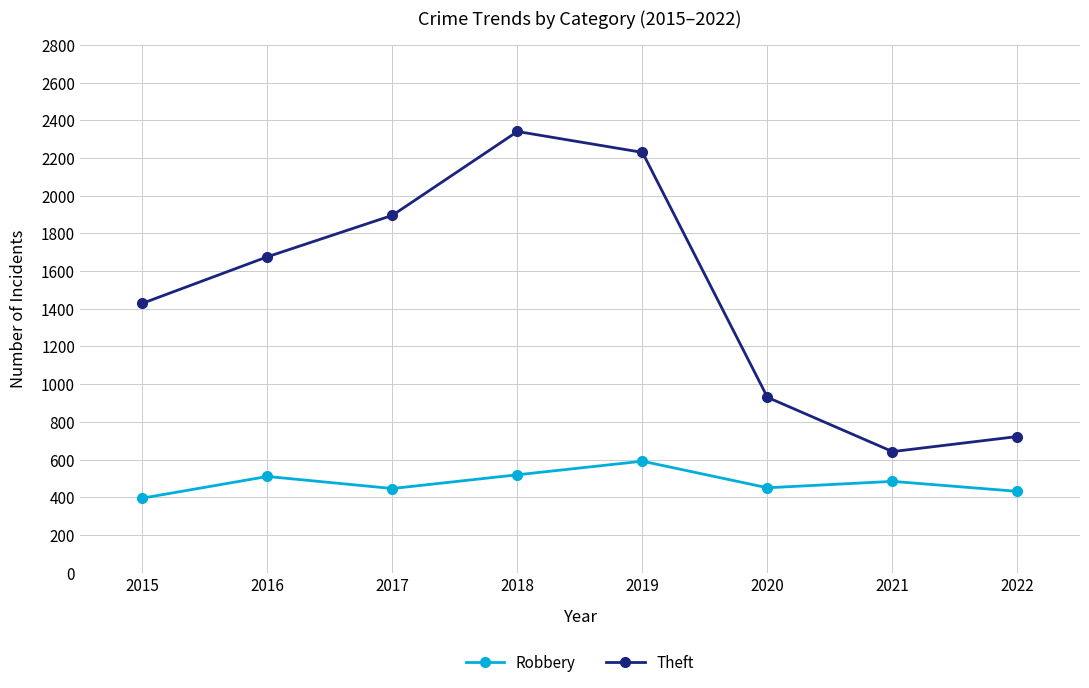

True or false: Theft and Robbery intersect in this chart.

False